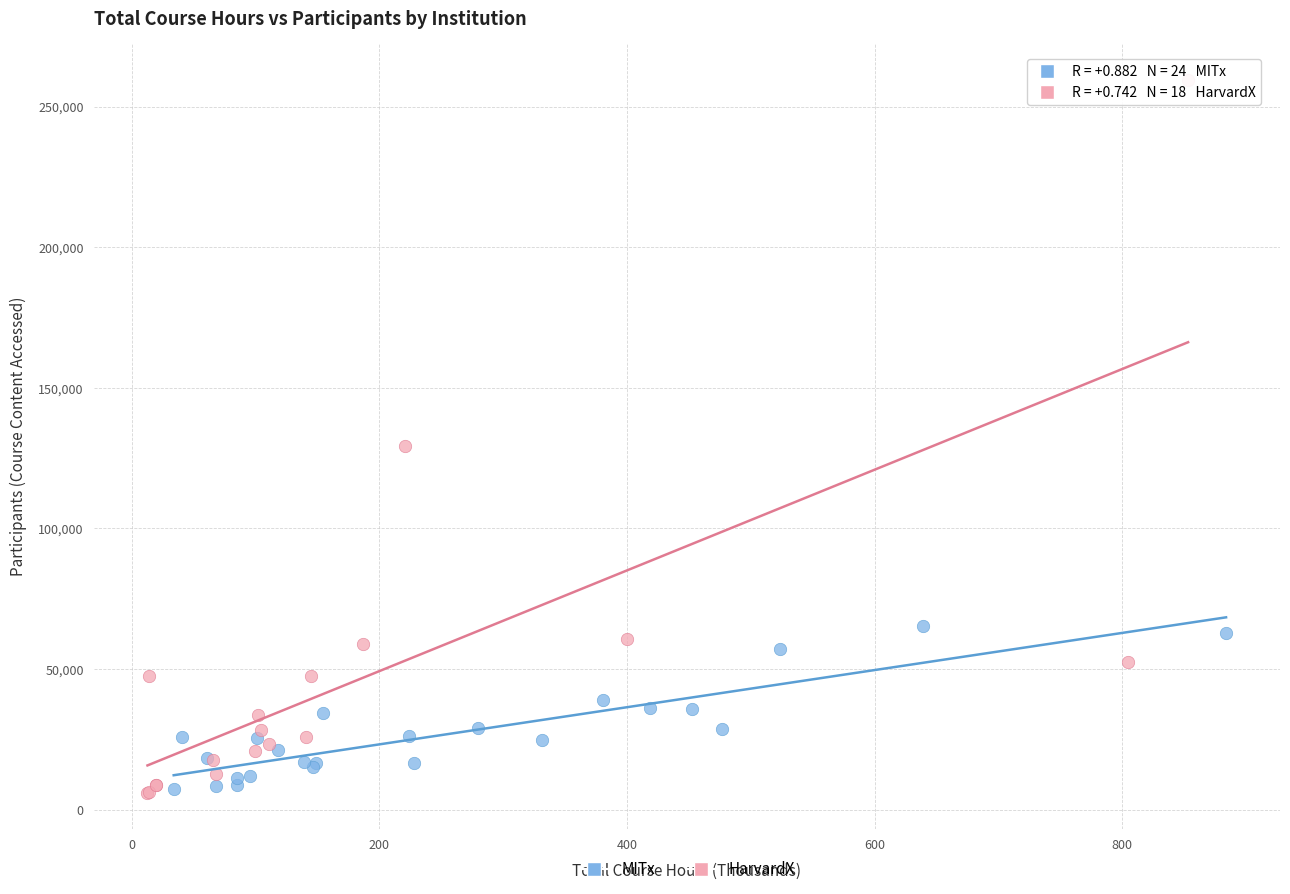

Which series contains the highest Y value?

HarvardX